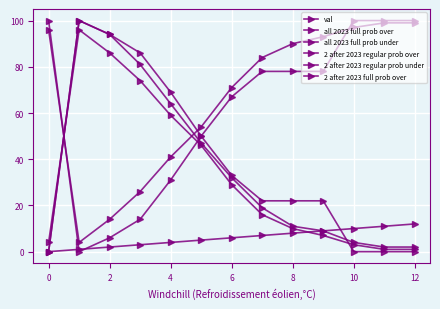

How many interior local peaks does the 2 after 2023 regular prob over series have?

1